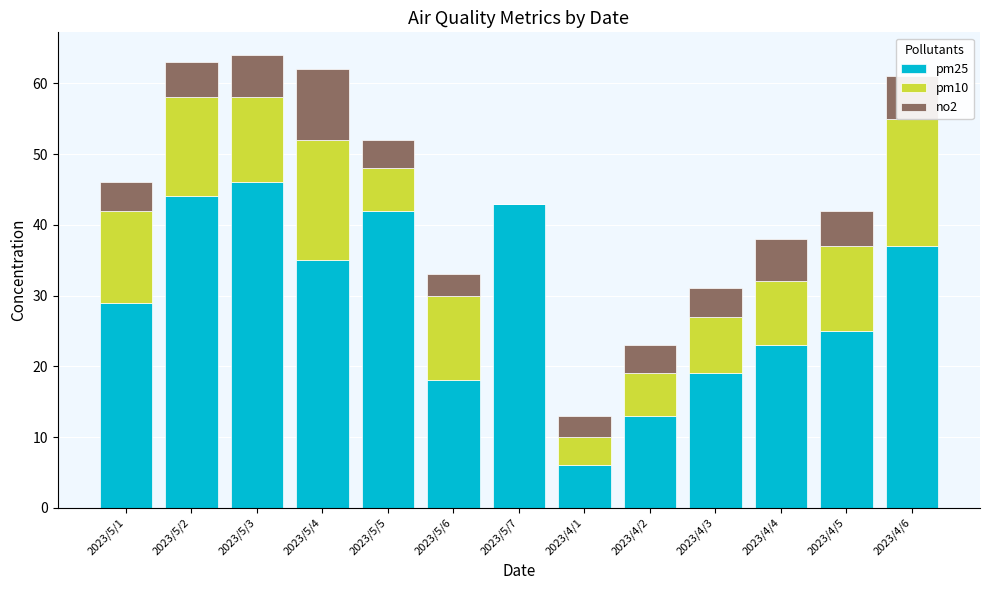

The no2 series shows 10 at 2023/4/6. True or false?

False